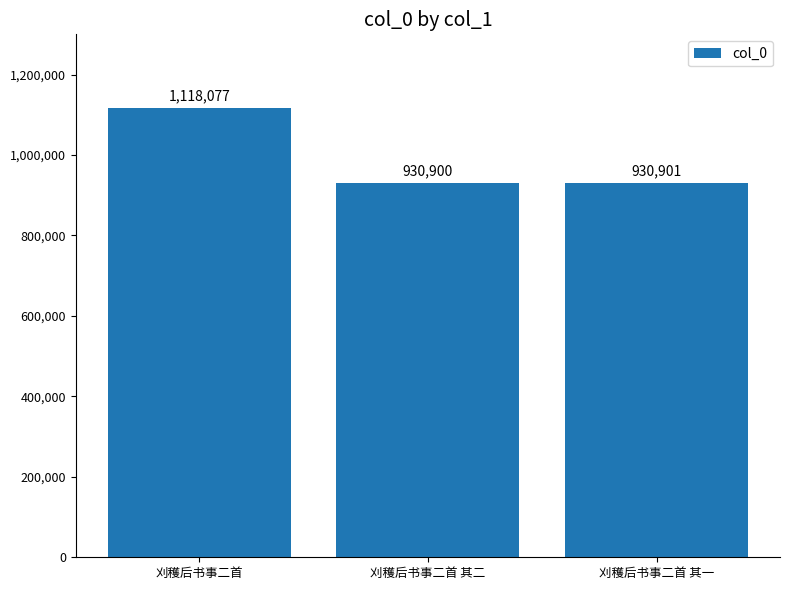

True or false: the data shows 1118077 at 刈穫后书事二首.

True